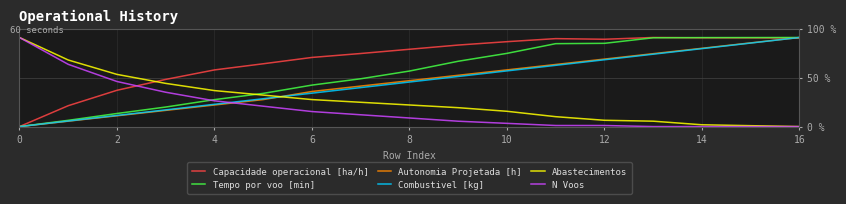

Is this an area chart (filled region under the line)?

No